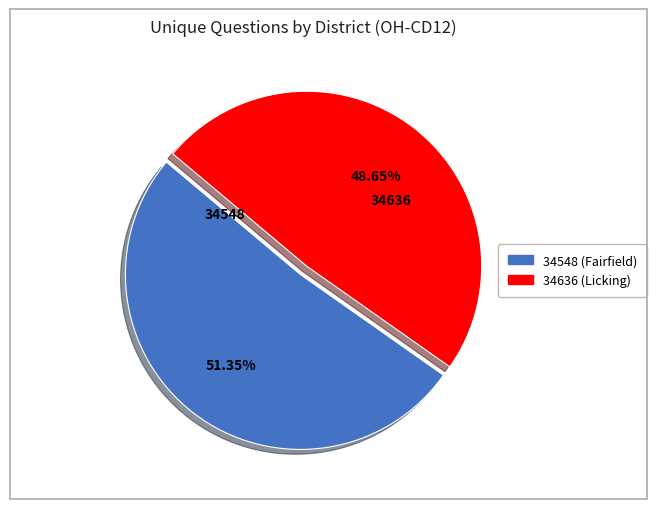

Is there any slice that represents more than half of the pie?

Yes